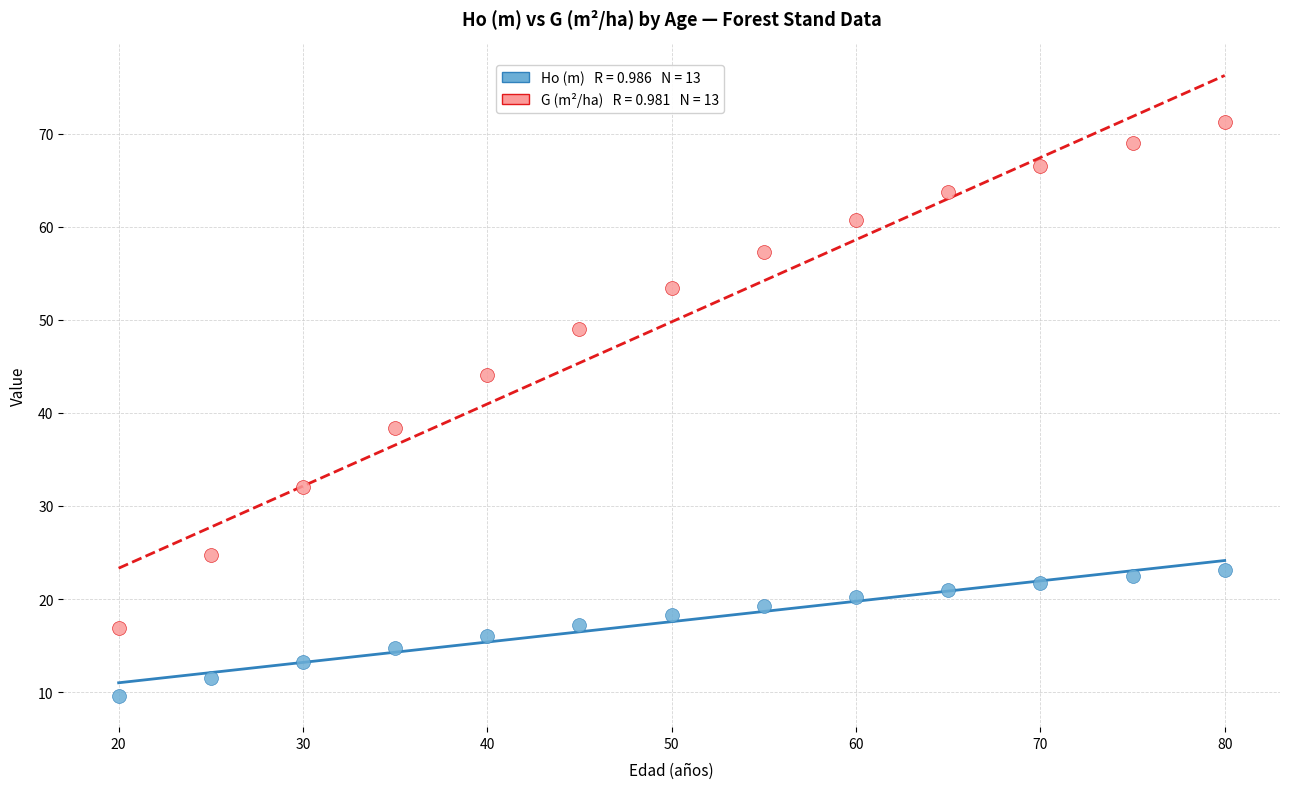

Across all series, what Y value is closest to 40?

38.4